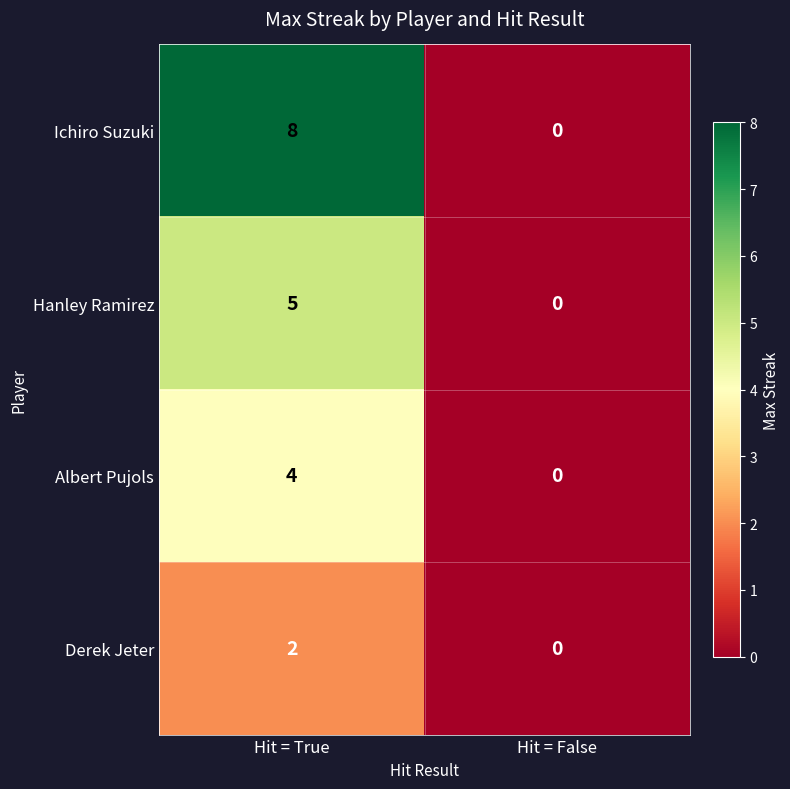

Is it true that Albert Pujols equals -2 at Hit = False?

False